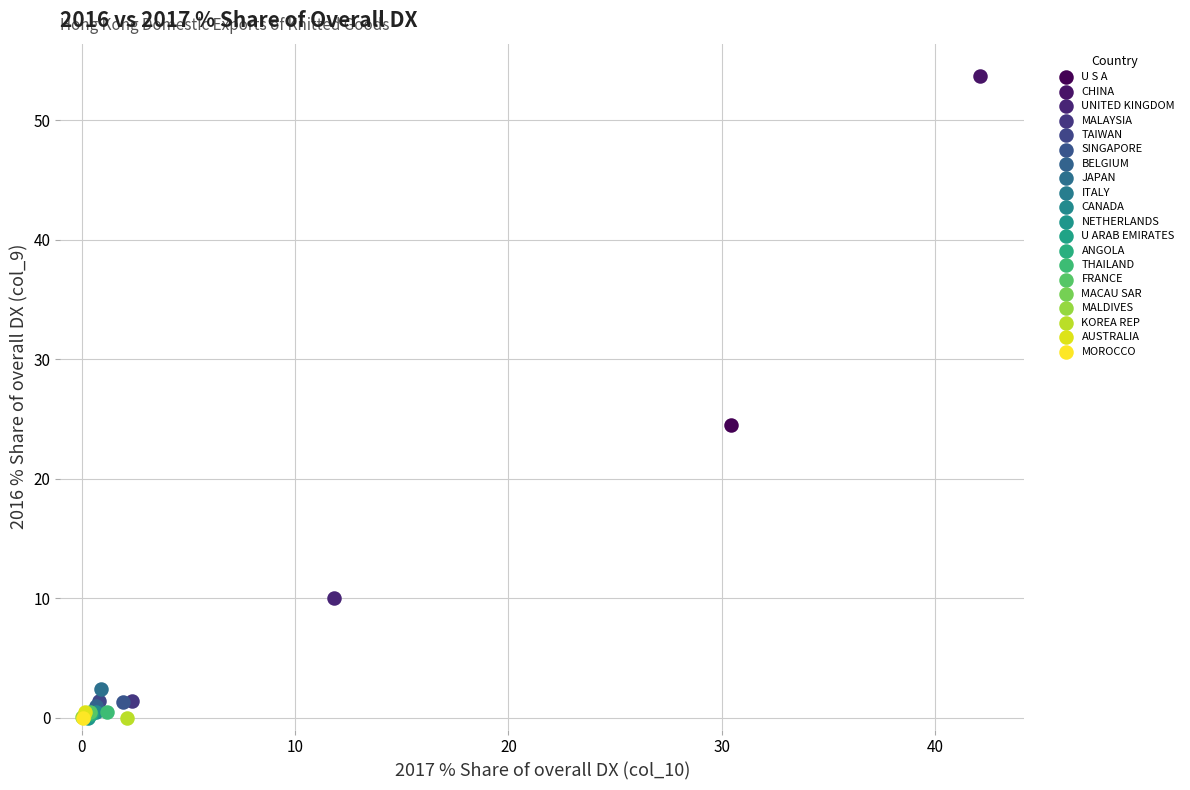

What are all the series names shown in the legend?

U S A, CHINA, UNITED KINGDOM, MALAYSIA, TAIWAN, SINGAPORE, BELGIUM, JAPAN, ITALY, CANADA, NETHERLANDS, U ARAB EMIRATES, ANGOLA, THAILAND, FRANCE, MACAU SAR, MALDIVES, KOREA REP, AUSTRALIA, MOROCCO